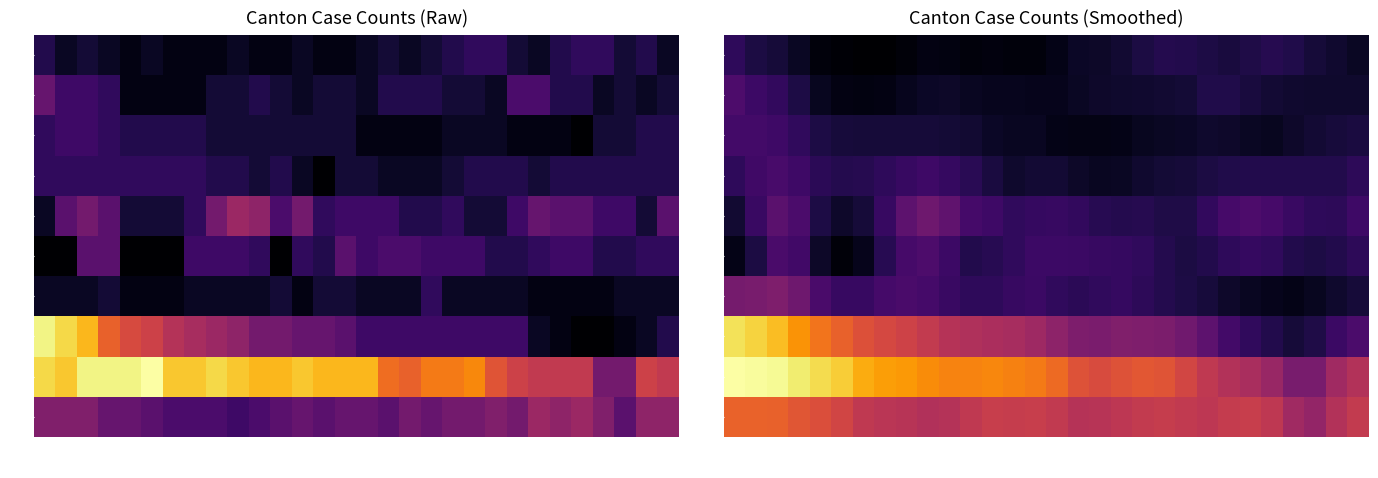

True or false: FR has a value of 5.1 at 06-10.

True